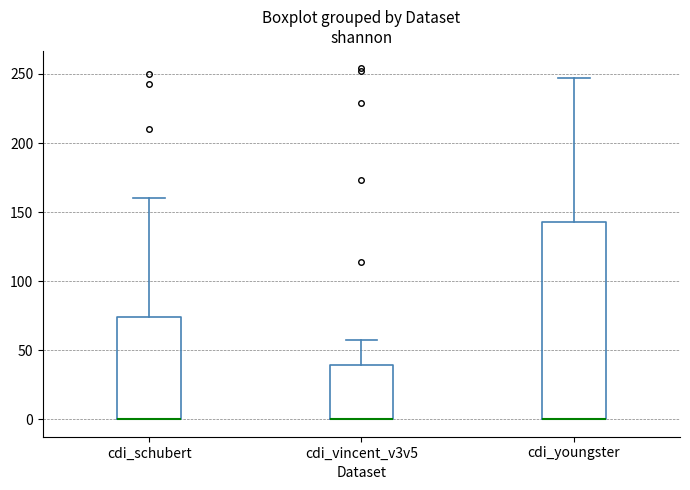

Reading left to right, transcribe this box plot: for each box, give where its median line is, the range the box spans, and where its two whiskers end, as read against the y-axis. The values are not printed on the chart, so give them approximately, as read against the axis.

cdi_schubert: median 0 (drawn on the box's lower edge), box 0 to 75, whiskers 0 to 160
cdi_vincent_v3v5: median 0 (drawn on the box's lower edge), box 0 to 40, whiskers 0 to 55
cdi_youngster: median 0 (drawn on the box's lower edge), box 0 to 145, whiskers 0 to 245